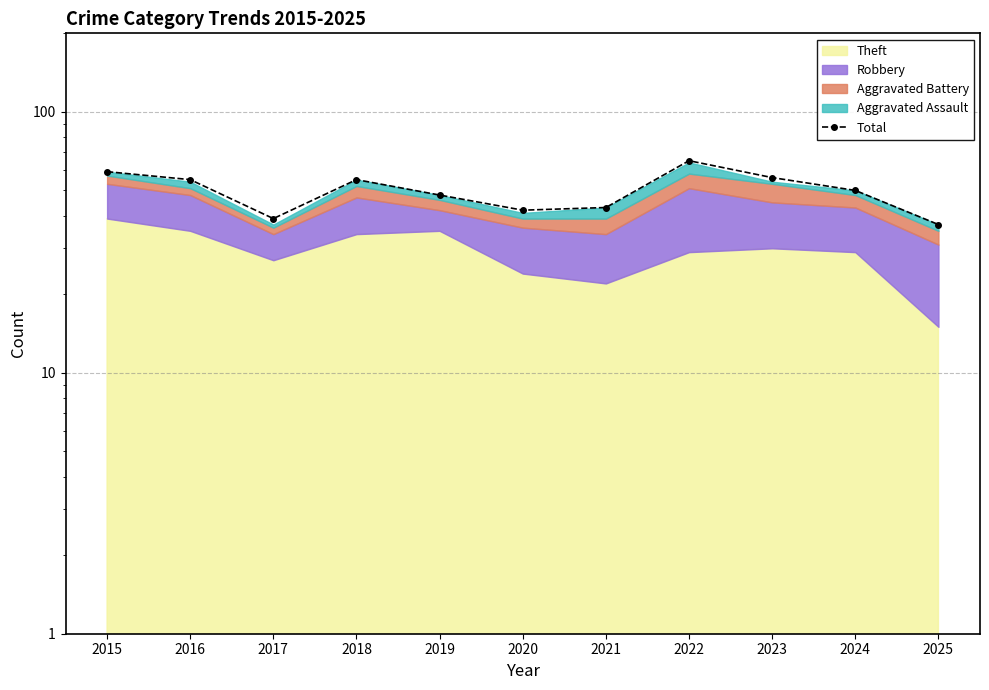

At which label is the value closest to 51?

2024